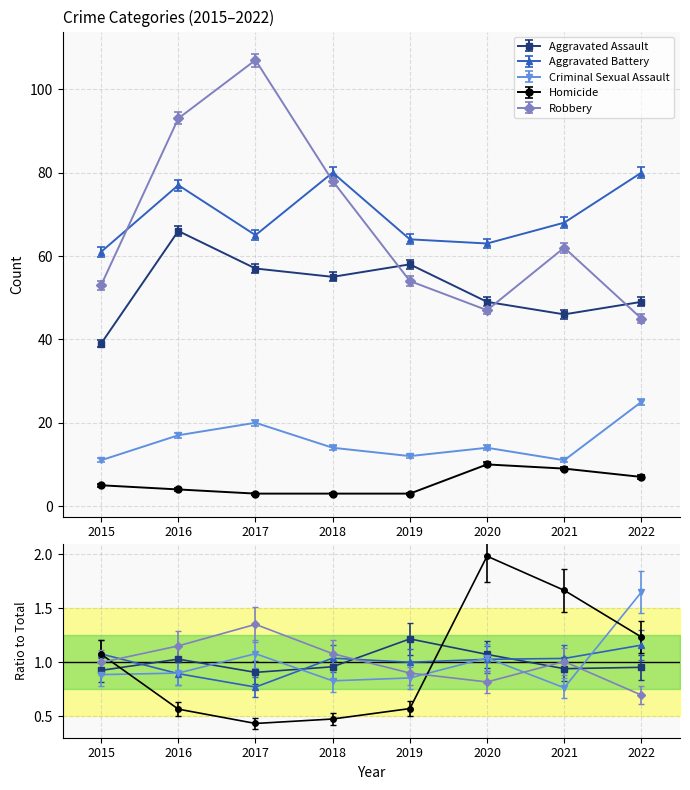

Which category has the highest value in the Aggravated Assault series?

2016